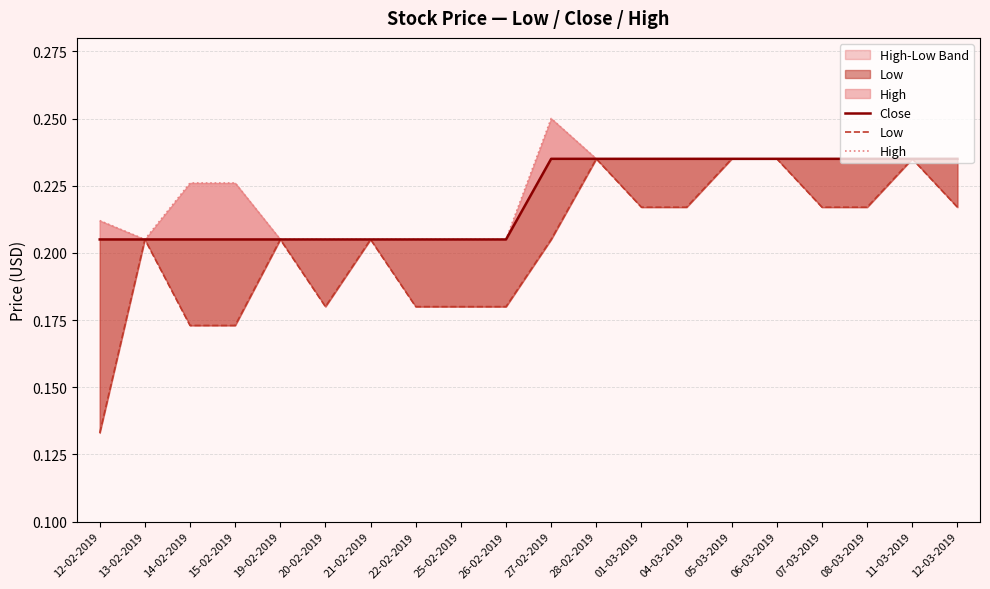

Reading left to right, transcribe all the data shown in this chart.

Close: 0.2	0.2	0.2	0.2	0.2	0.2	0.2	0.2	0.2	0.2	0.2	0.2	0.2	0.2	0.2	0.2	0.2	0.2	0.2	0.2
Low: 0.1	0.2	0.2	0.2	0.2	0.2	0.2	0.2	0.2	0.2	0.2	0.2	0.2	0.2	0.2	0.2	0.2	0.2	0.2	0.2
High: 0.2	0.2	0.2	0.2	0.2	0.2	0.2	0.2	0.2	0.2	0.2	0.2	0.2	0.2	0.2	0.2	0.2	0.2	0.2	0.2